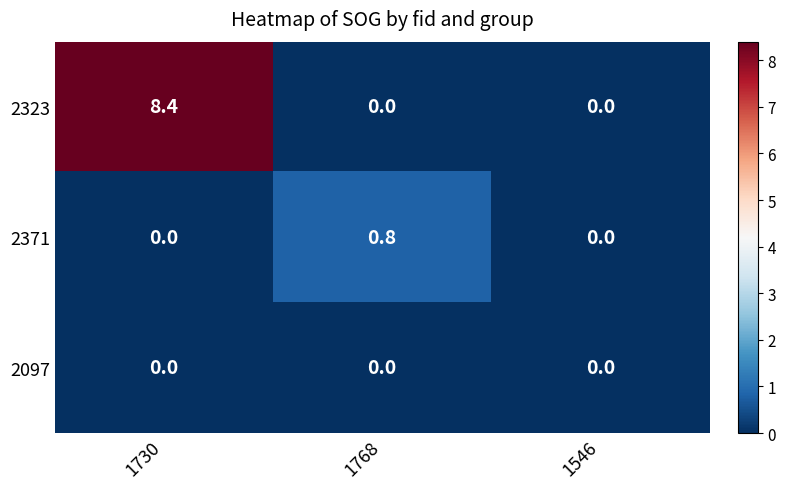

Reading left to right, extract all data points from this chart.

2323: 8.4	0.0	0.0
2371: 0.0	0.8	0.0
2097: 0.0	0.0	0.0